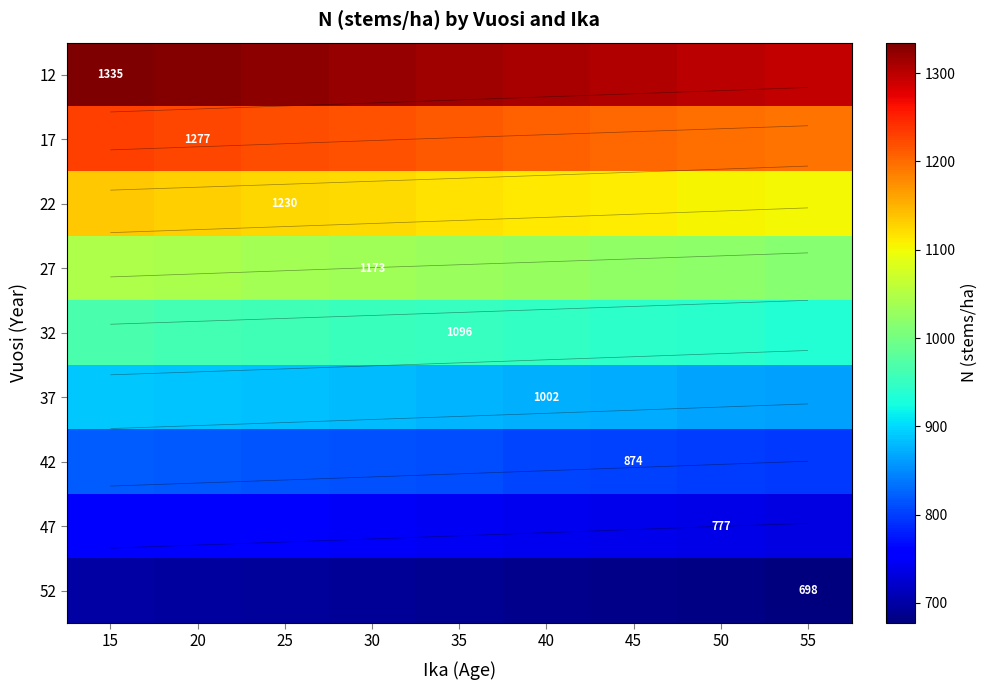

Count the number of categories in the chart.

9